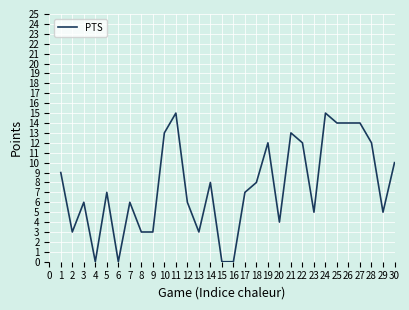

True or false: the data shows 7 at 17.

True